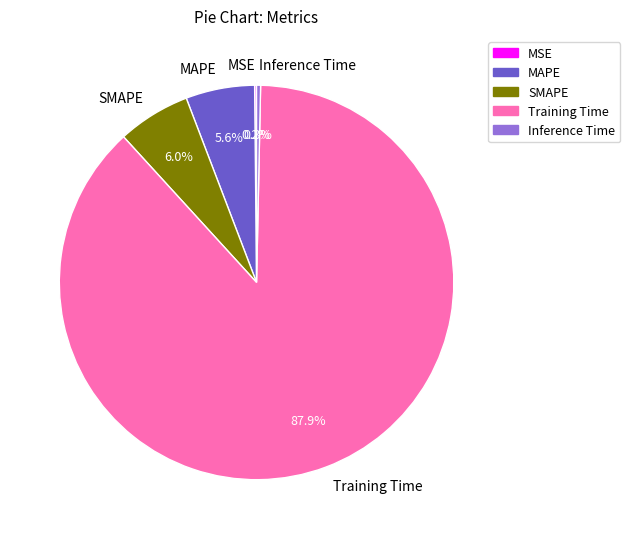

To the nearest percent, what is the combined percentage of Inference Time and MAPE?

6%